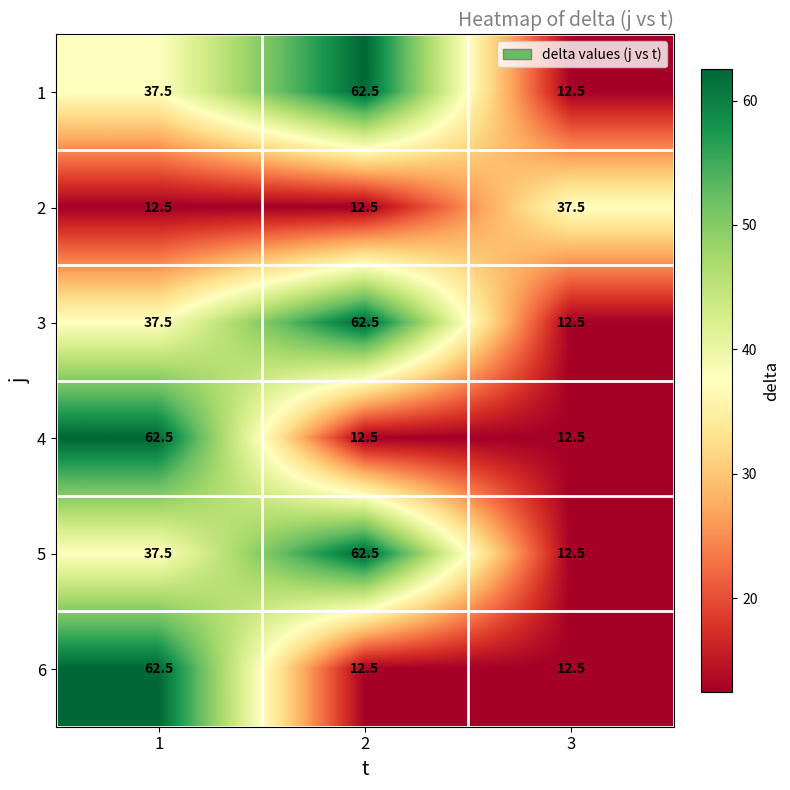

What is the difference between the highest and lowest values at 2?

50.0